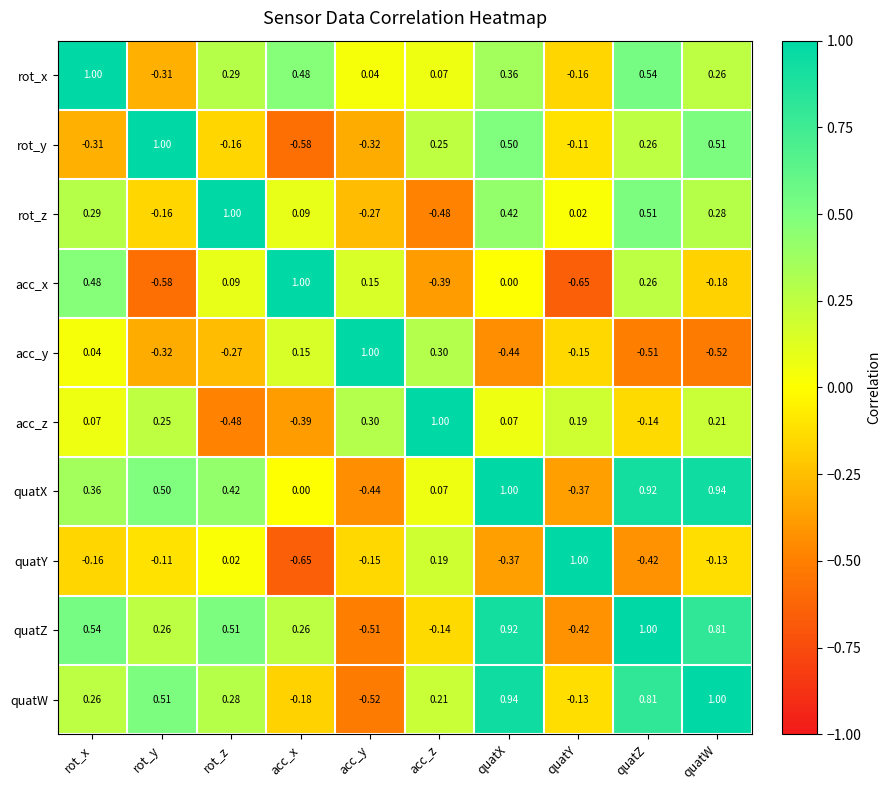

Is the value of quatX at quatZ greater than the value of rot_z at quatW?

Yes